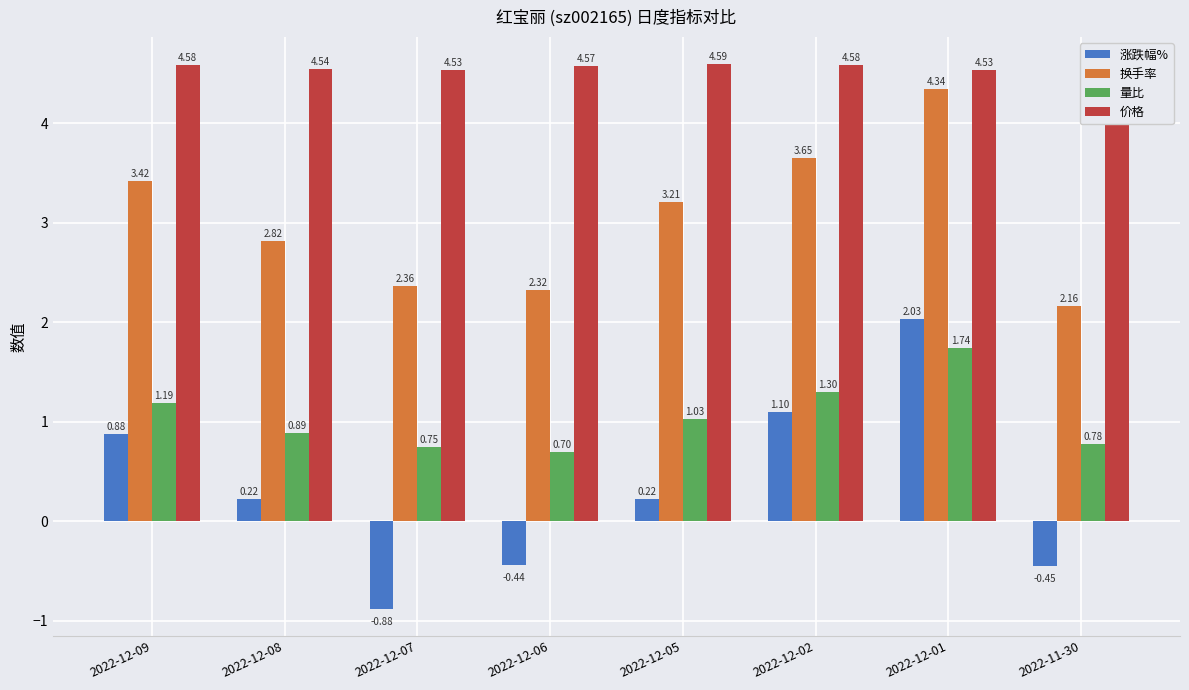

Reading left to right, transcribe all the data shown in this chart.

涨跌幅%: 2022-12-09=0.9	2022-12-08=0.2	2022-12-07=-0.9	2022-12-06=-0.4	2022-12-05=0.2	2022-12-02=1.1	2022-12-01=2.0	2022-11-30=-0.5
换手率: 2022-12-09=3.4	2022-12-08=2.8	2022-12-07=2.4	2022-12-06=2.3	2022-12-05=3.2	2022-12-02=3.6	2022-12-01=4.3	2022-11-30=2.2
量比: 2022-12-09=1.2	2022-12-08=0.9	2022-12-07=0.8	2022-12-06=0.7	2022-12-05=1.0	2022-12-02=1.3	2022-12-01=1.7	2022-11-30=0.8
价格: 2022-12-09=4.6	2022-12-08=4.5	2022-12-07=4.5	2022-12-06=4.6	2022-12-05=4.6	2022-12-02=4.6	2022-12-01=4.5	2022-11-30=4.4